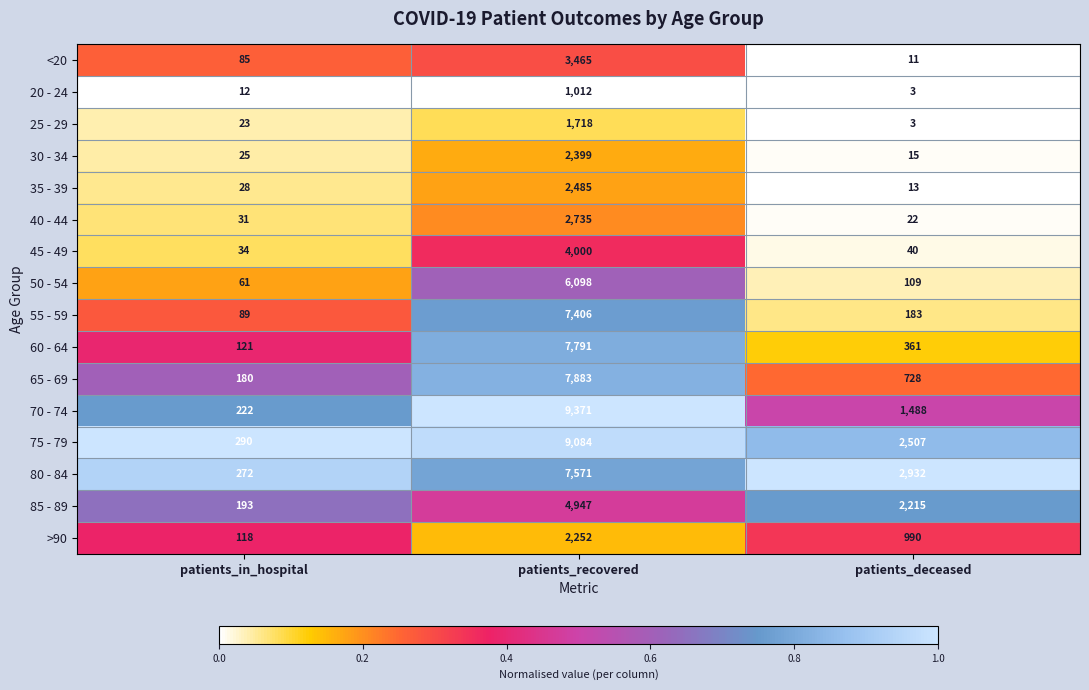

What is the total value across all series at patients_deceased?

11620